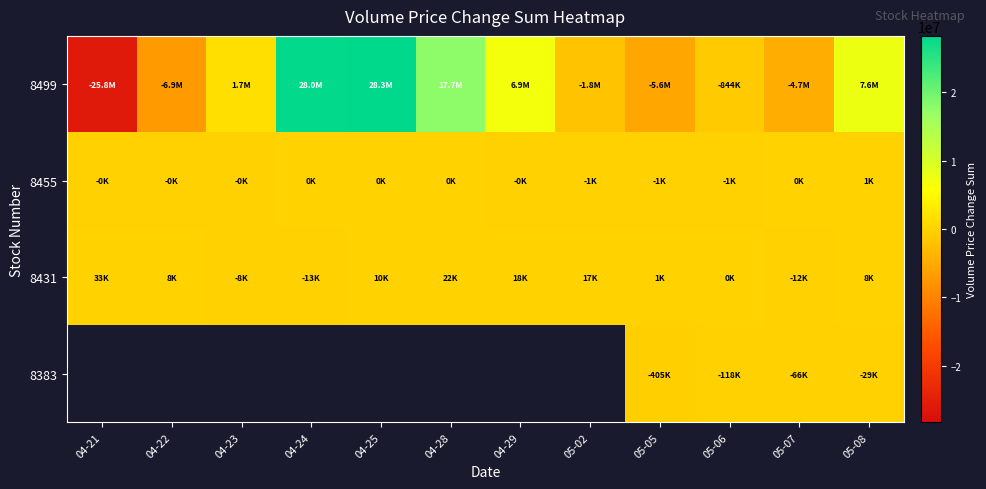

What is the difference between the second highest and second lowest values in the 8499 series?

34914864.0